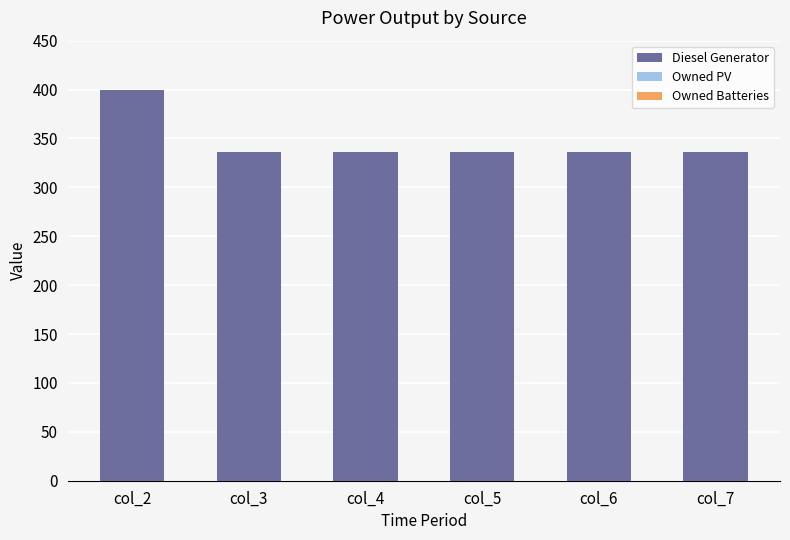

What is the maximum value shown in the chart?

400